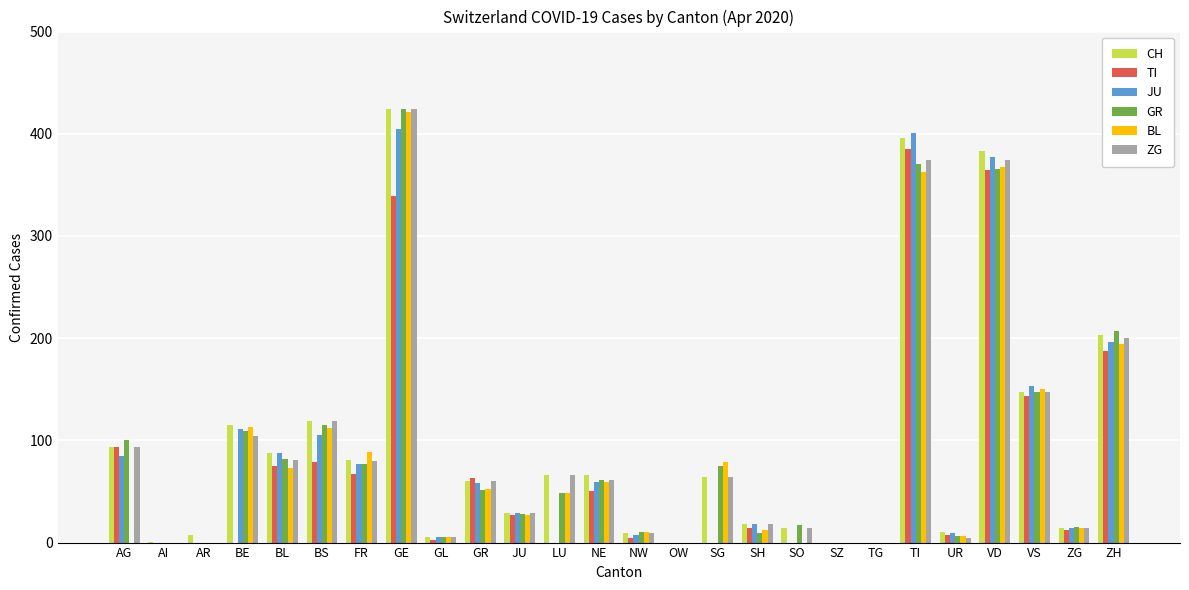

Which category has the highest value across all series?

GE